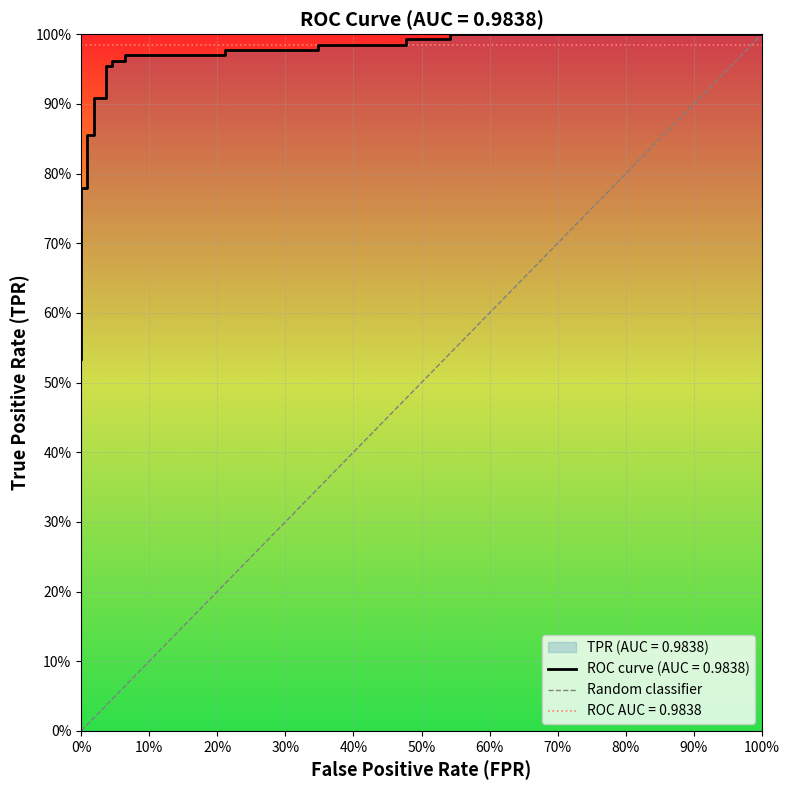

What is the approximate value at 100%?

1